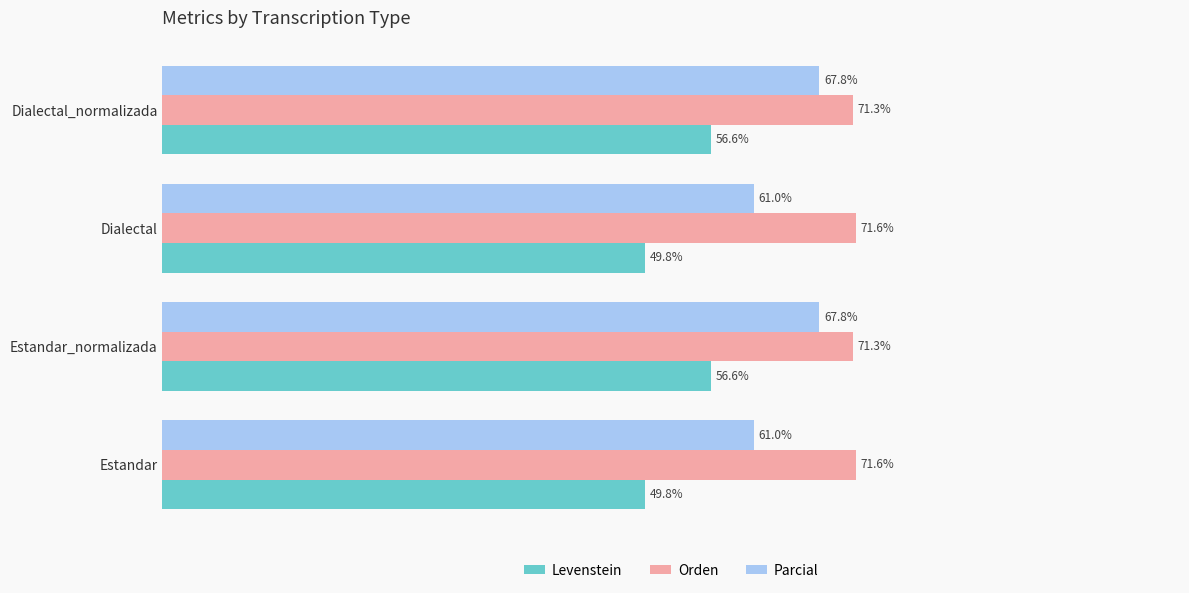

Rank the series at Dialectal from lowest to highest value.

Levenstein, Parcial, Orden